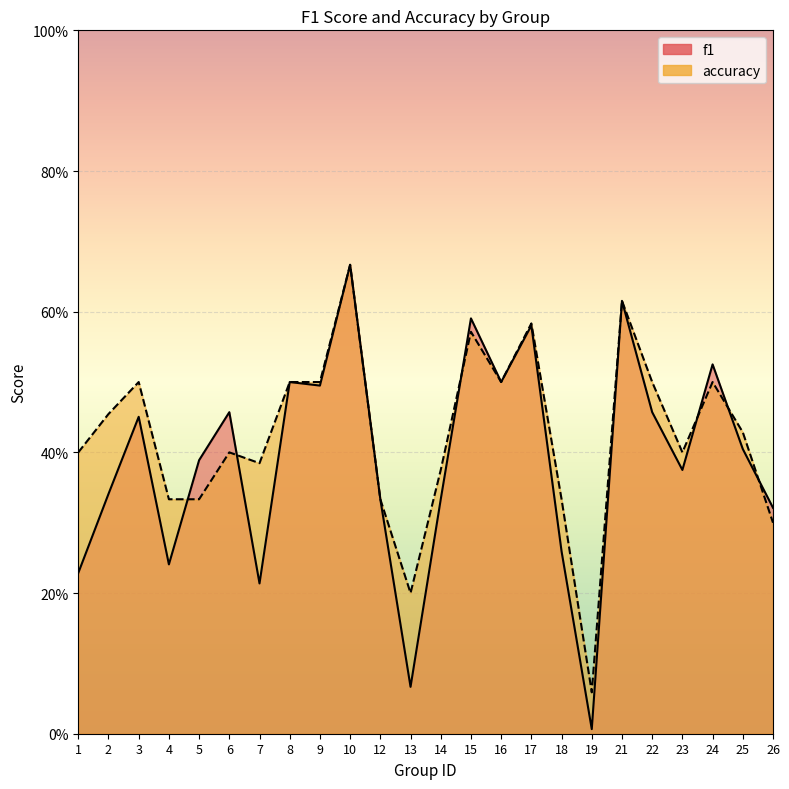

What is the maximum value shown in the chart?

0.7